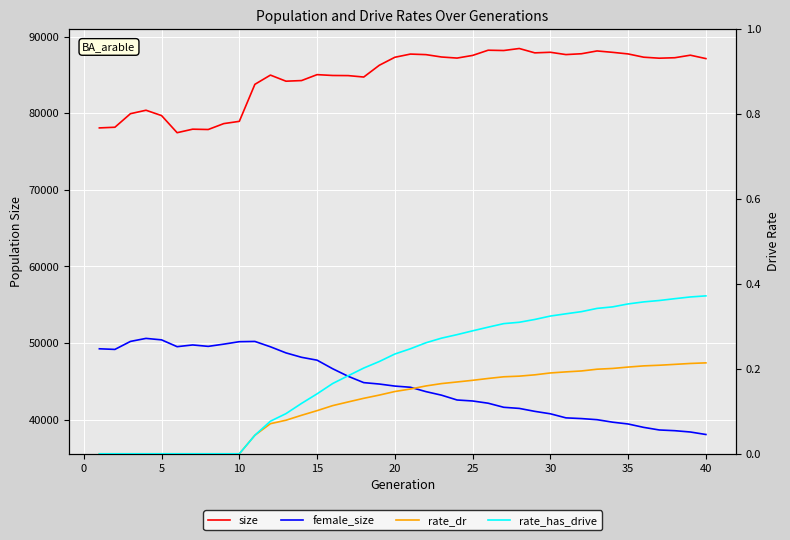

Reading right to left, what are all the values shown in this chart?

size: 87130.0	87573.0	87242.0	87181.0	87312.0	87737.0	87947.0	88128.0	87763.0	87653.0	87955.0	87878.0	88447.0	88184.0	88224.0	87544.0	87197.0	87338.0	87647.0	87719.0	87302.0	86258.0	84722.0	84909.0	84926.0	85035.0	84261.0	84179.0	84975.0	83770.0	78938.0	78643.0	77872.0	77915.0	77456.0	79689.0	80388.0	79938.0	78168.0	78081.0
female_size: 38059.0	38384.0	38555.0	38650.0	38988.0	39430.0	39667.0	39992.0	40136.0	40230.0	40761.0	41079.0	41464.0	41610.0	42143.0	42434.0	42563.0	43192.0	43655.0	44225.0	44379.0	44646.0	44830.0	45656.0	46643.0	47760.0	48136.0	48711.0	49508.0	50207.0	50174.0	49853.0	49563.0	49748.0	49523.0	50412.0	50604.0	50210.0	49166.0	49247.0
rate_dr: 0.2	0.2	0.2	0.2	0.2	0.2	0.2	0.2	0.2	0.2	0.2	0.2	0.2	0.2	0.2	0.2	0.2	0.2	0.2	0.2	0.1	0.1	0.1	0.1	0.1	0.1	0.1	0.1	0.1	0.0	0.0	0.0	0.0	0.0	0.0	0.0	0.0	0.0	0.0	0.0
rate_has_drive: 0.4	0.4	0.4	0.4	0.4	0.4	0.3	0.3	0.3	0.3	0.3	0.3	0.3	0.3	0.3	0.3	0.3	0.3	0.3	0.2	0.2	0.2	0.2	0.2	0.2	0.1	0.1	0.1	0.1	0.0	0.0	0.0	0.0	0.0	0.0	0.0	0.0	0.0	0.0	0.0